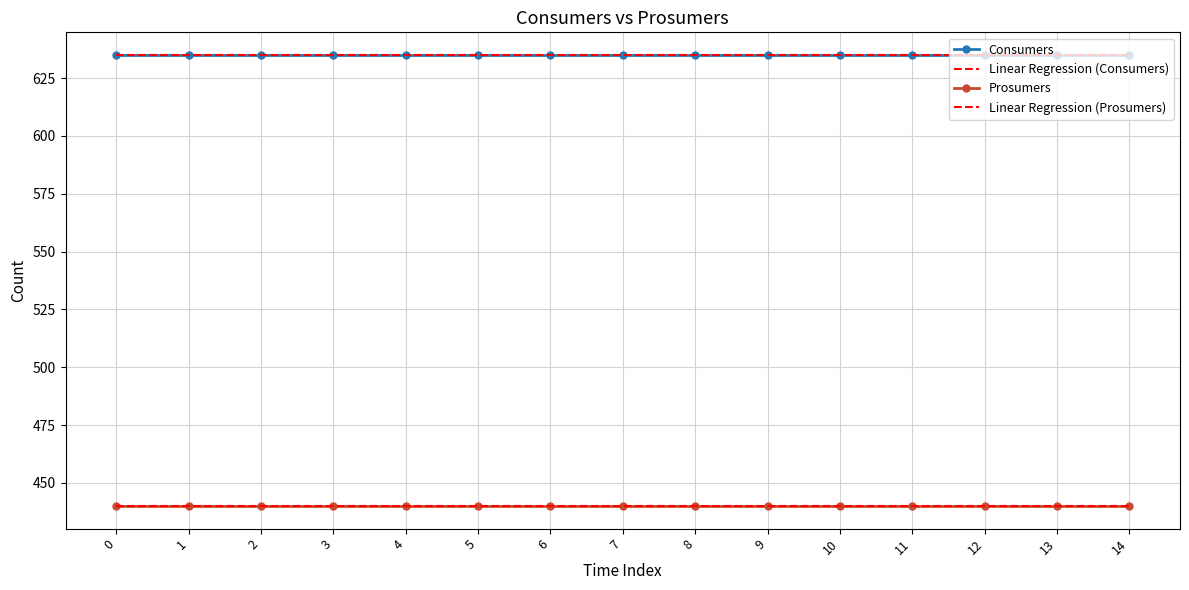

What is the value of the Linear Regression (Prosumers) point at the 3rd from the left?

440.0